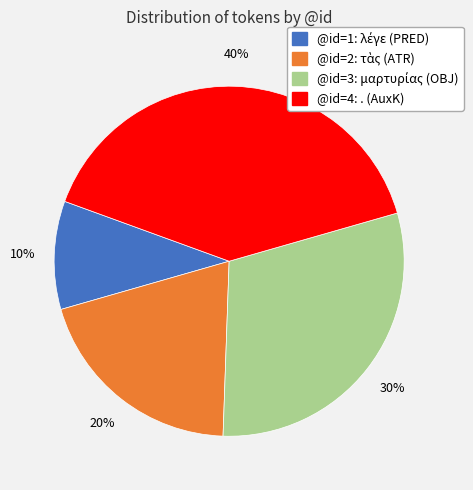

Does any single category account for the majority?

No